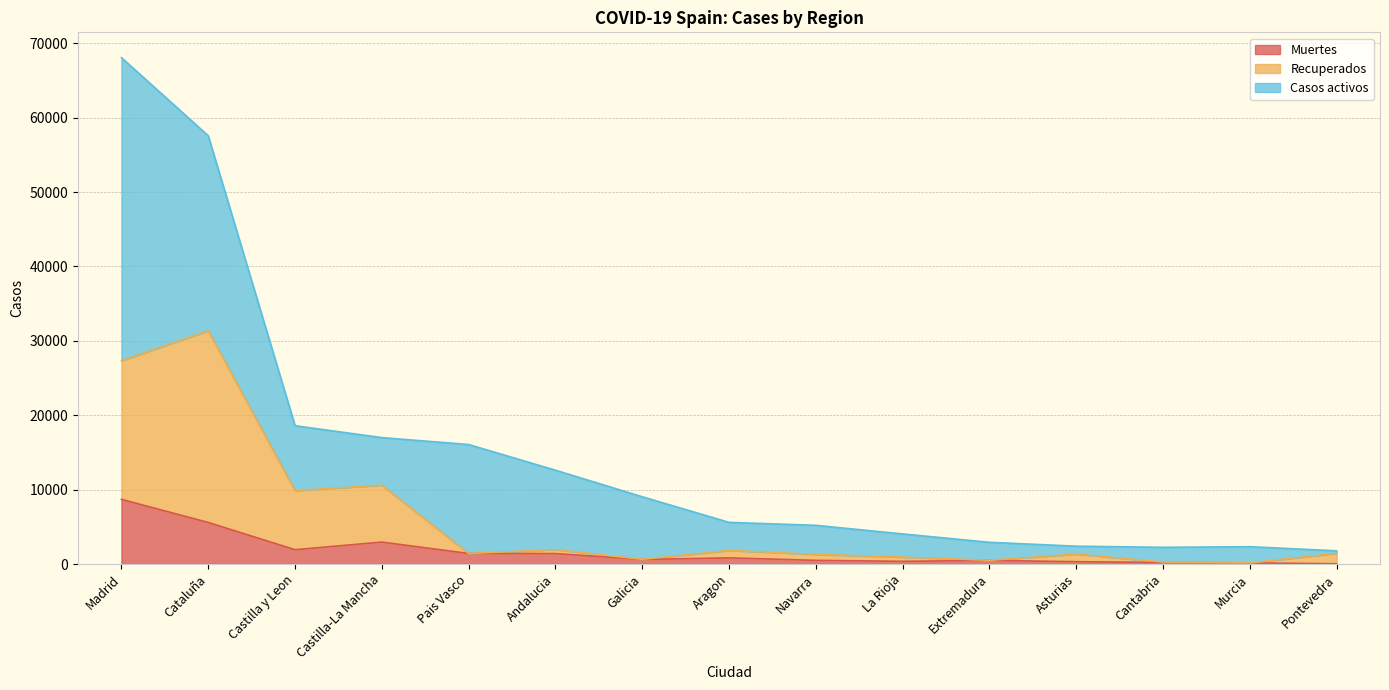

Is it true that Recuperados equals 1441 at Pontevedra?

True